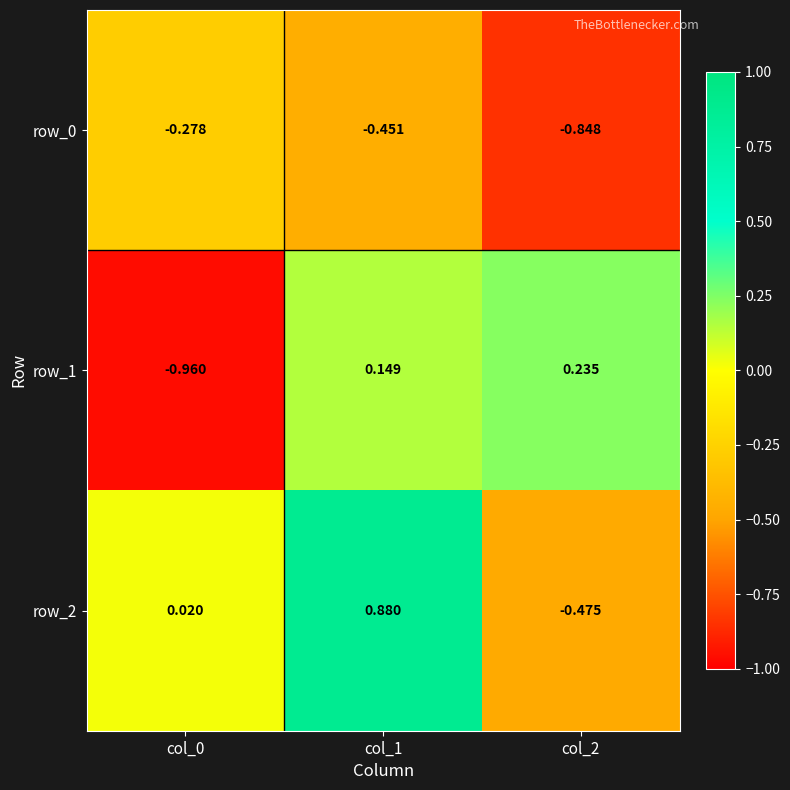

Is the value of row_2 at col_0 greater than the value of row_1 at col_2?

No